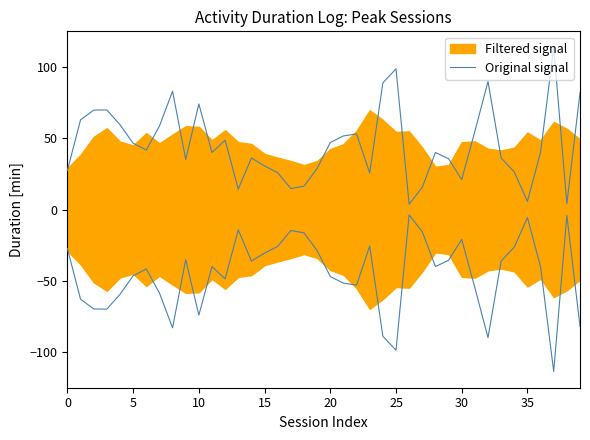

What is the minimum value shown in the chart?

3.7